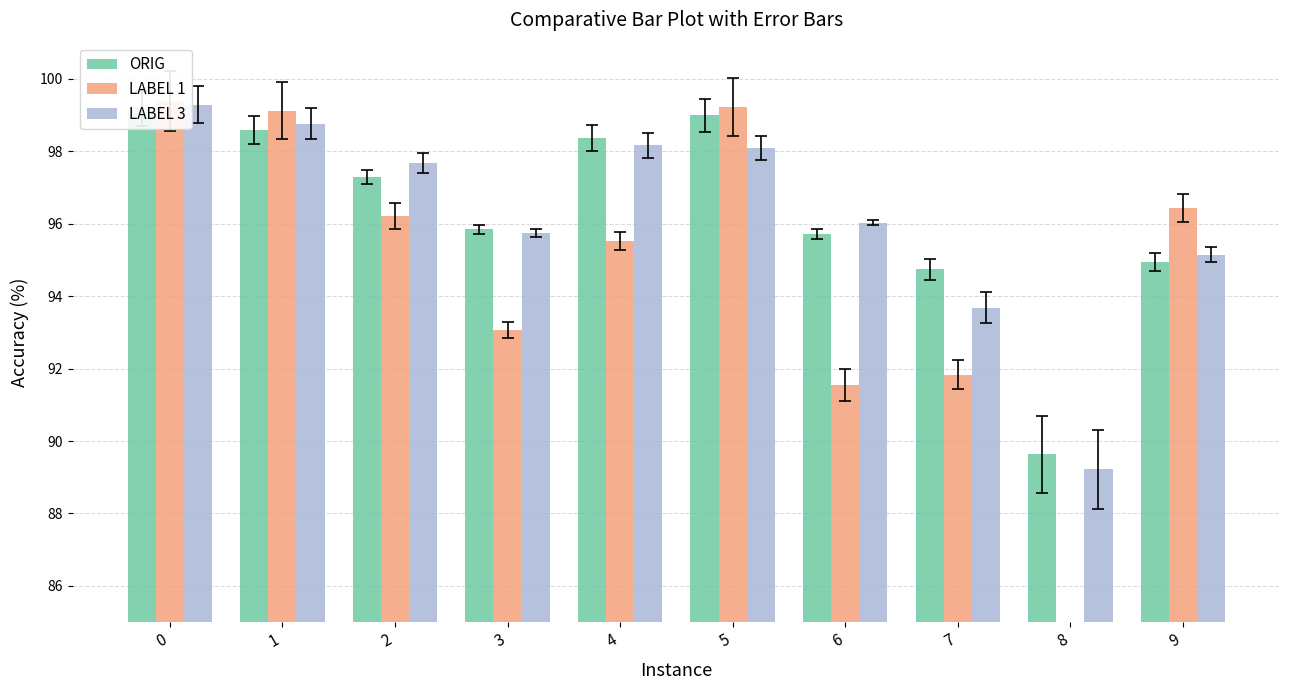

The value of LABEL 3 at 3 is 130.8. True or false?

False